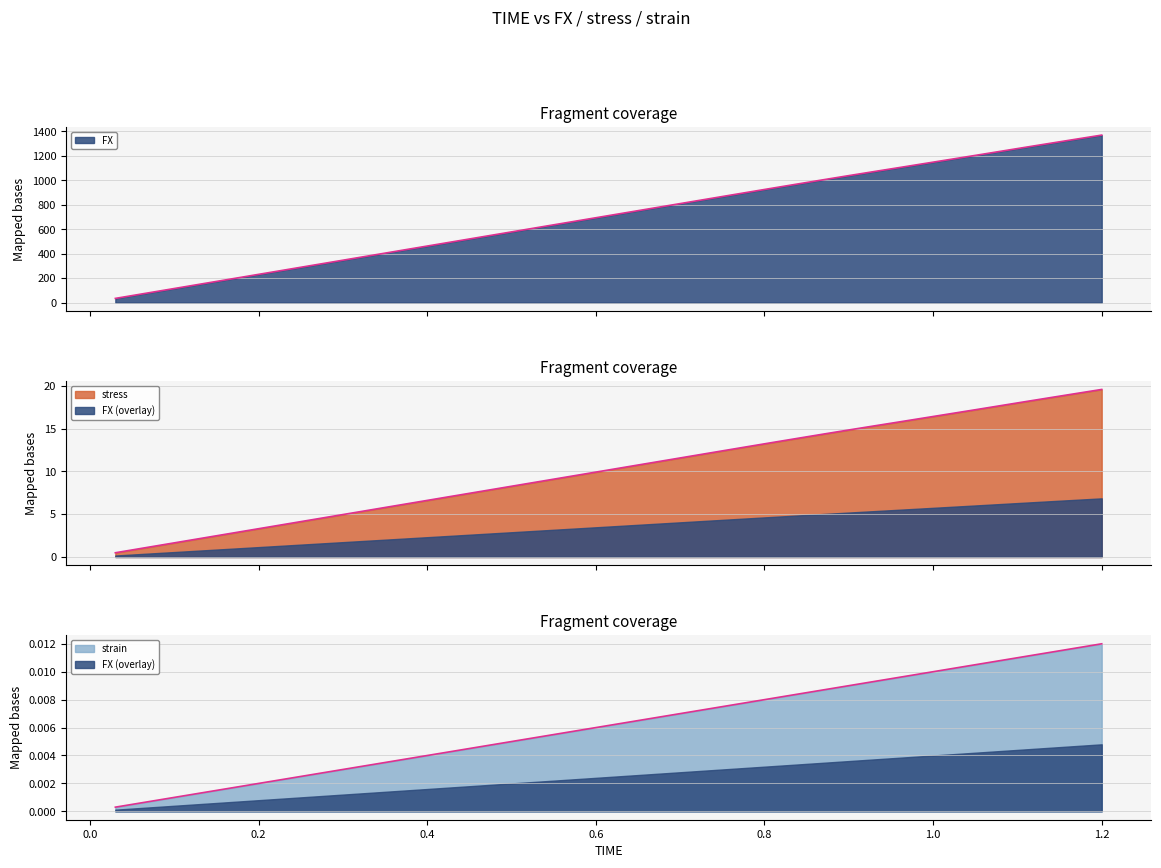

The value of strain at 0.12 is 0.0. True or false?

True